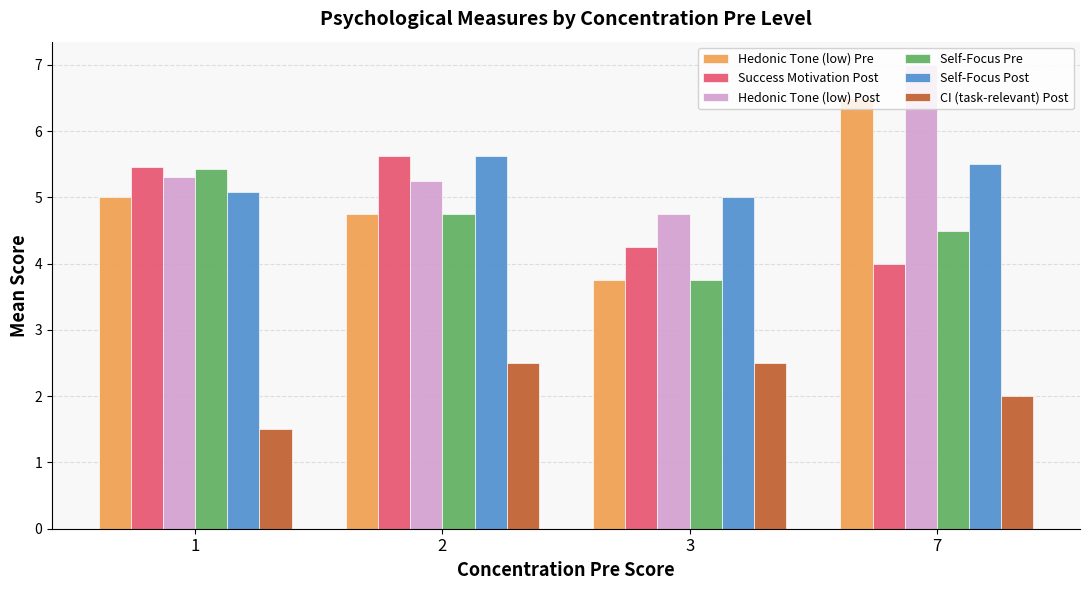

What is the difference between the highest and lowest values at 1?

4.0